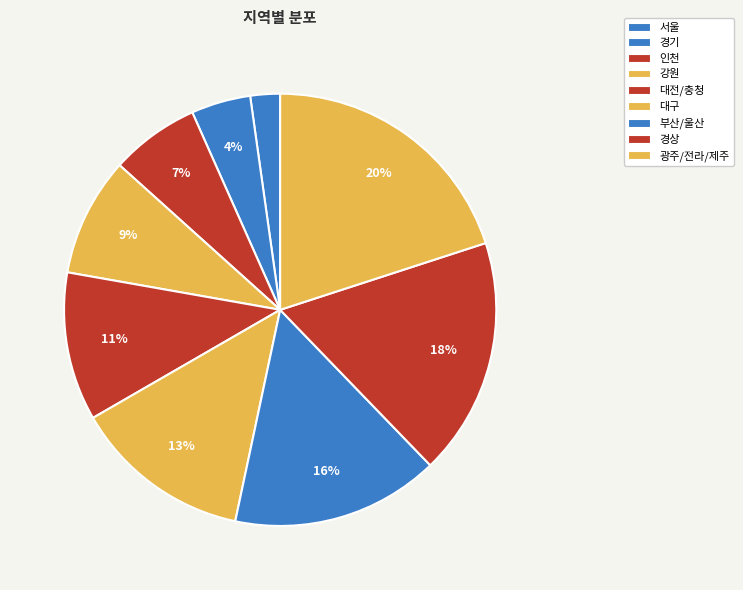

Is there any slice that represents more than half of the pie?

No